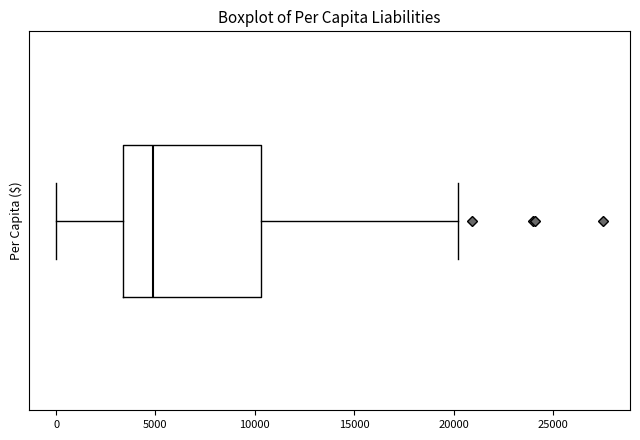

Where does the right whisker of the box end on the x-axis? The values are not printed on the chart, so give them approximately, as read against the axis.

20000